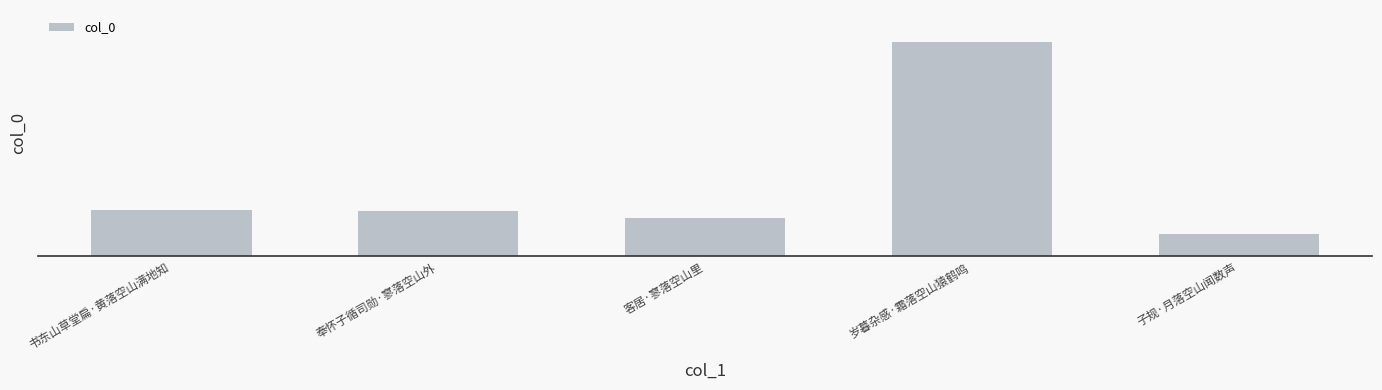

What value does the data have at 子规·月落空山闻数声?

29057